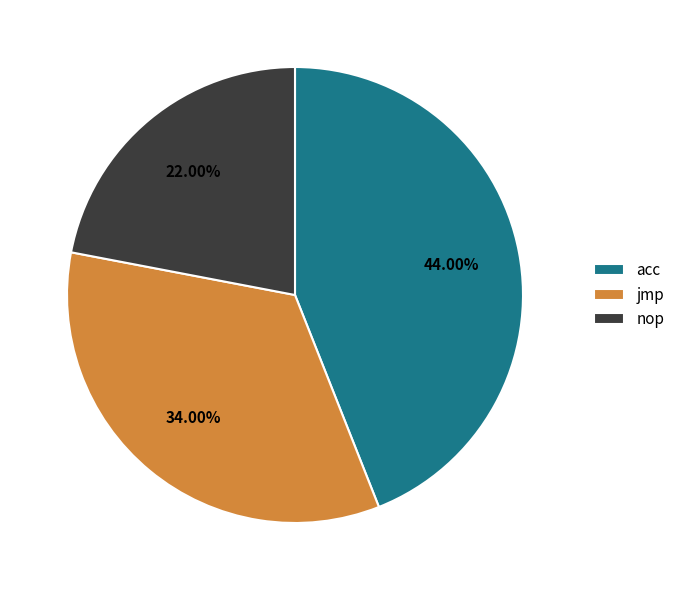

The jmp slice represents 34% of the pie. True or false?

True